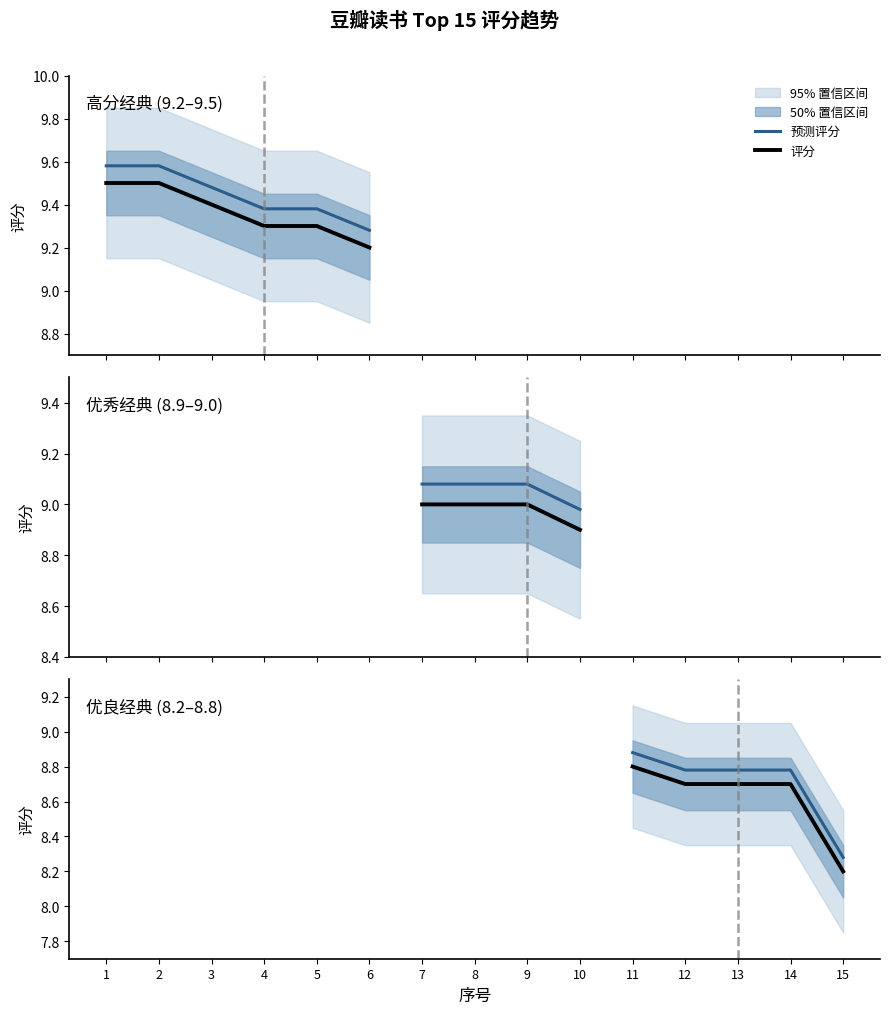

Between 12 and 15, which is larger?

12